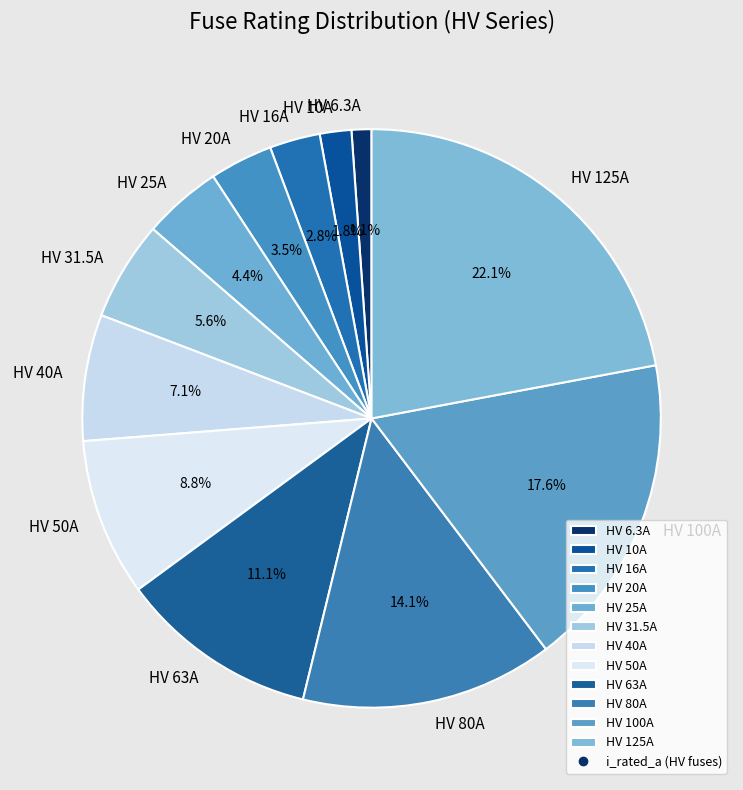

To the nearest percent, what is the difference between the largest and smallest slice percentages?

21%